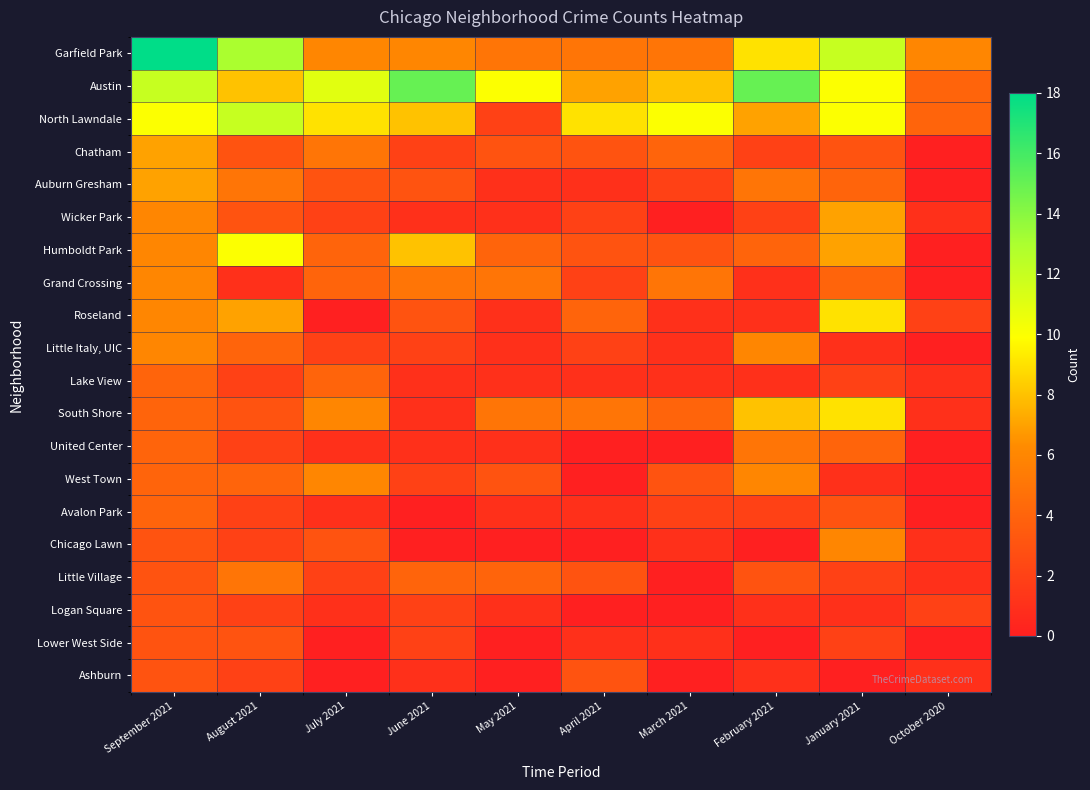

Which category has the highest value across all series?

September 2021